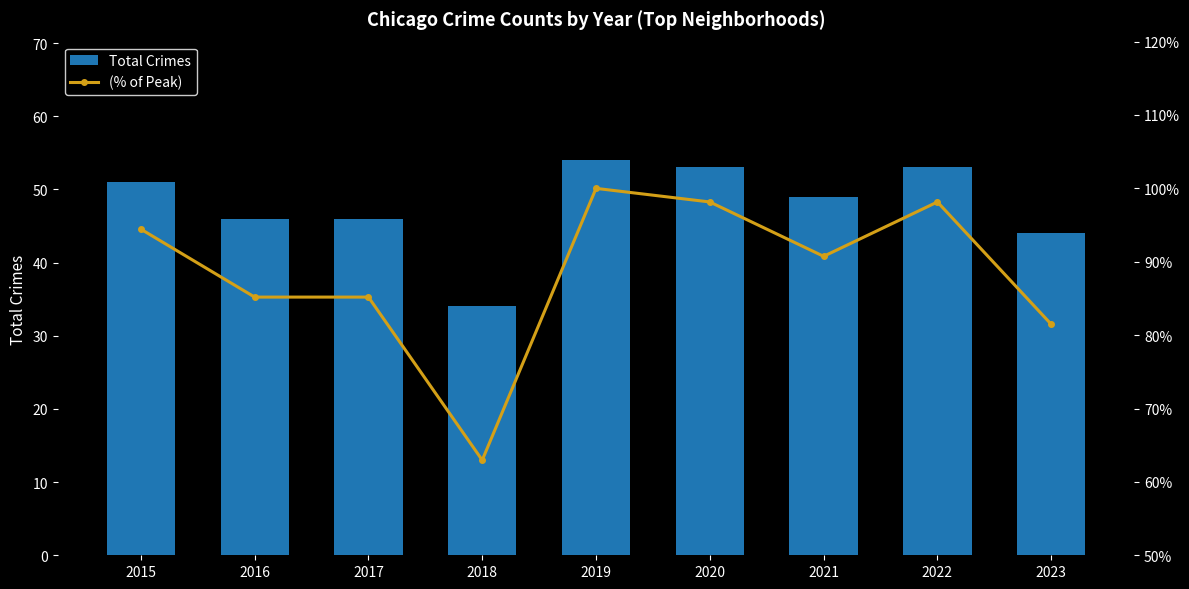

Reading right to left, what are all the values shown in this chart?

Total Crimes: 2023=44.0	2022=53.0	2021=49.0	2020=53.0	2019=54.0	2018=34.0	2017=46.0	2016=46.0	2015=51.0
(% of Peak): 2023=0.8	2022=1.0	2021=0.9	2020=1.0	2019=1.0	2018=0.6	2017=0.9	2016=0.9	2015=0.9